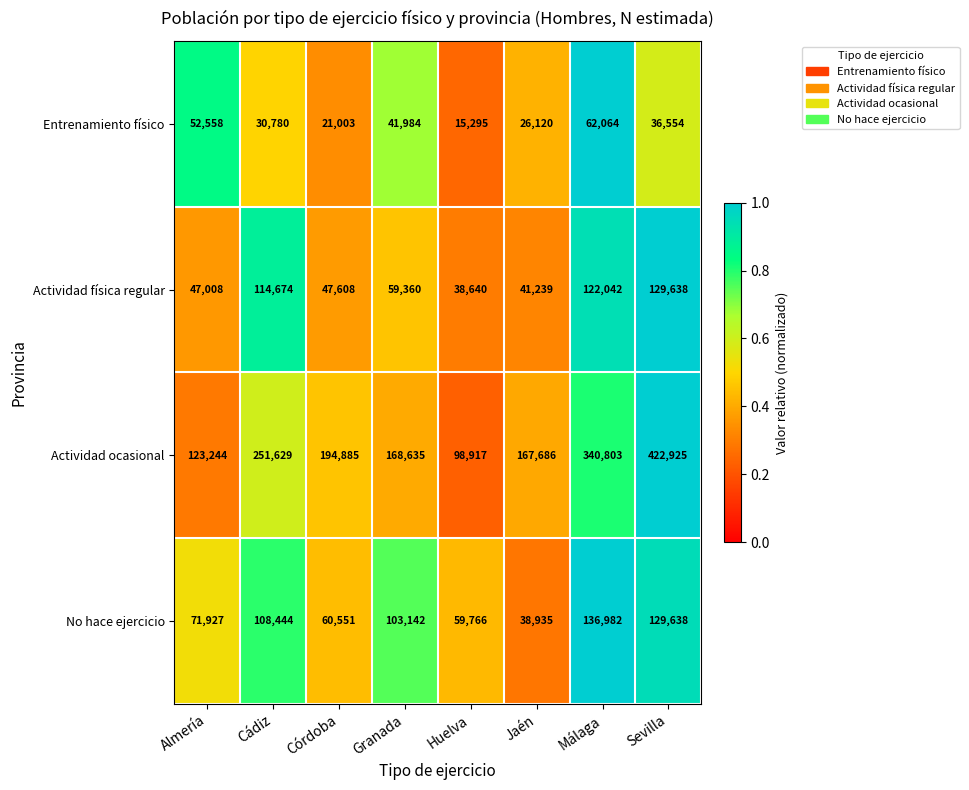

What is the difference between the maximum and second lowest values in the Entrenamiento físico series?

41061